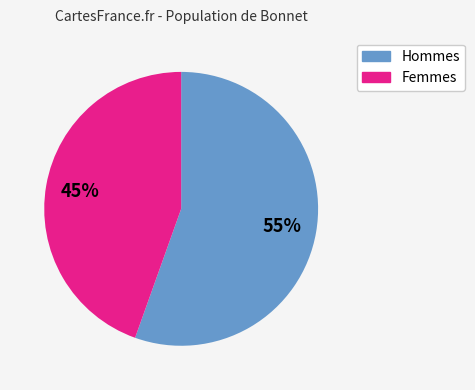

The Hommes slice represents 55% of the pie. True or false?

True